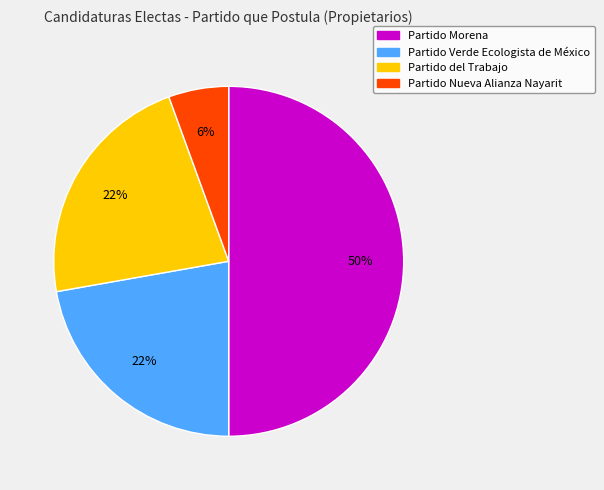

What is the ratio of the value at Partido Verde Ecologista de México to the value at Partido Morena?

0.4